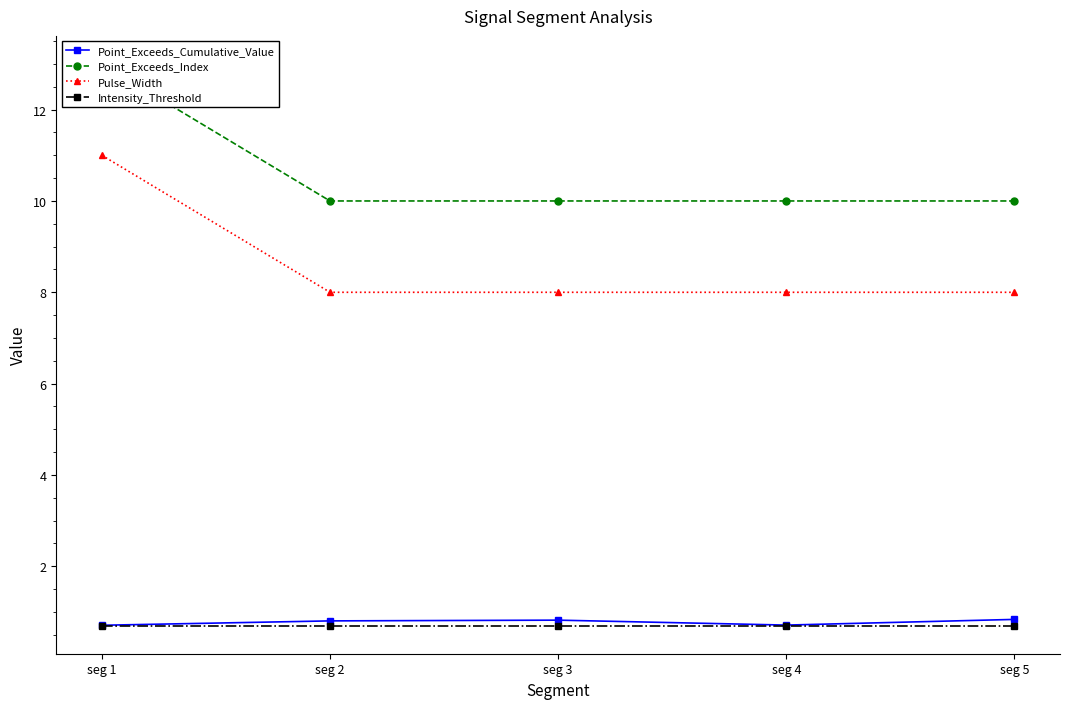

Is this an area chart (filled region under the line)?

No